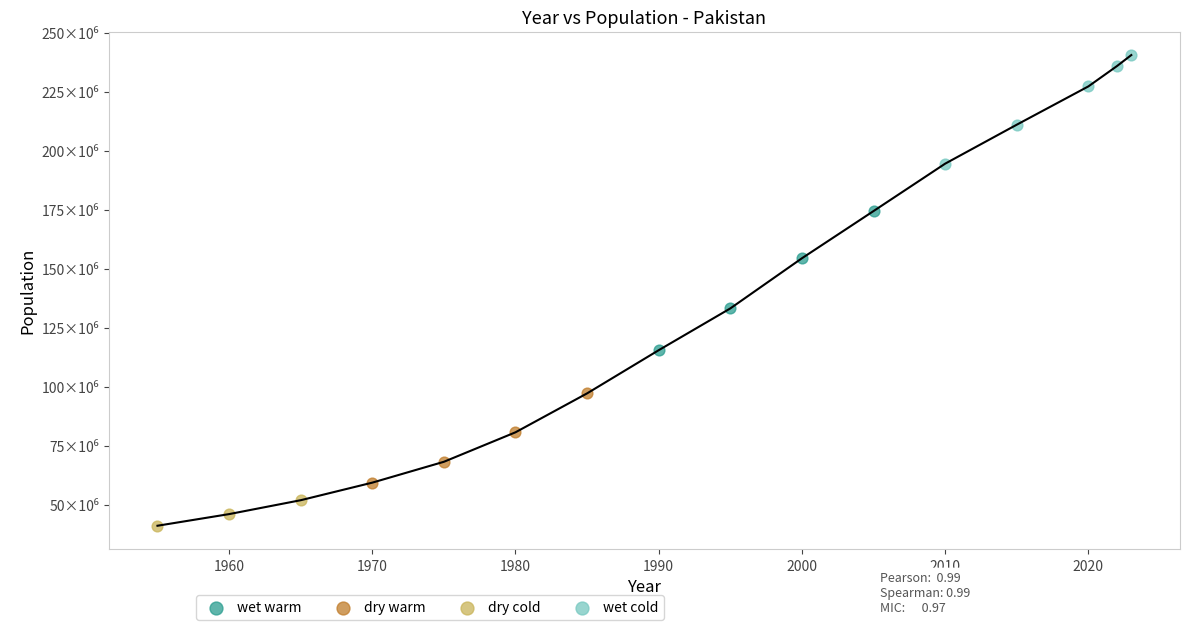

Which series has the widest spread of Y values?

wet warm